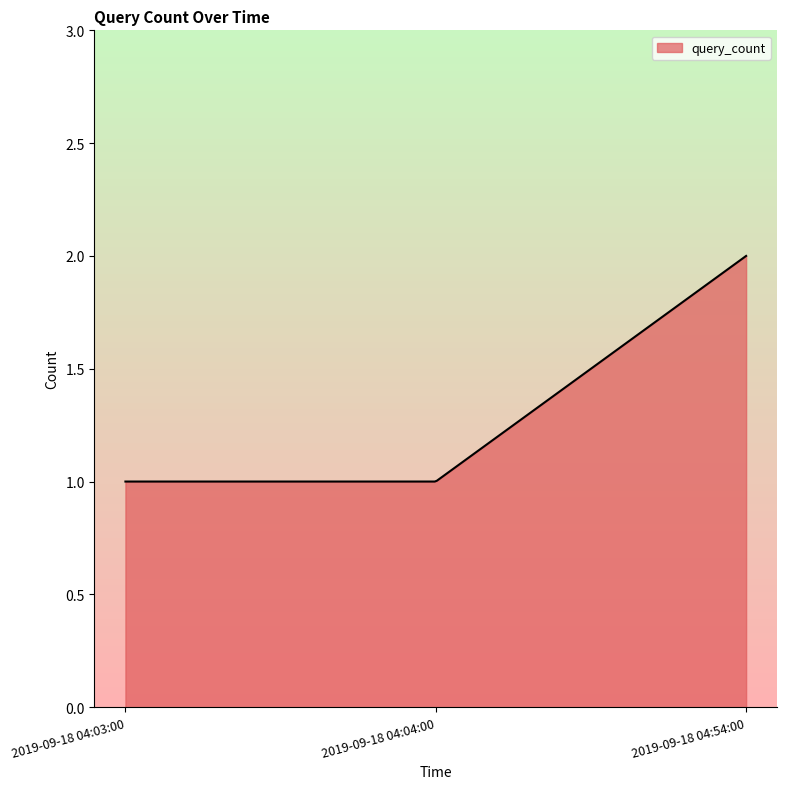

Where is the data nearest to the value 1?

2019-09-18 04:03:00